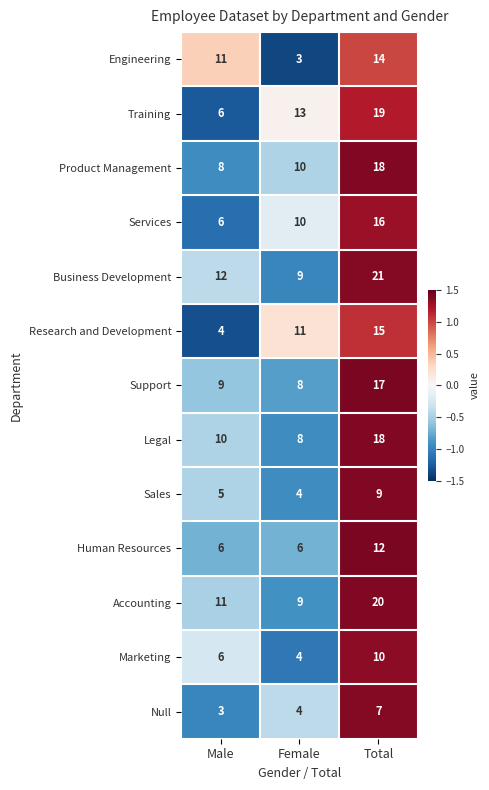

What is the total value across all series at Total?

196